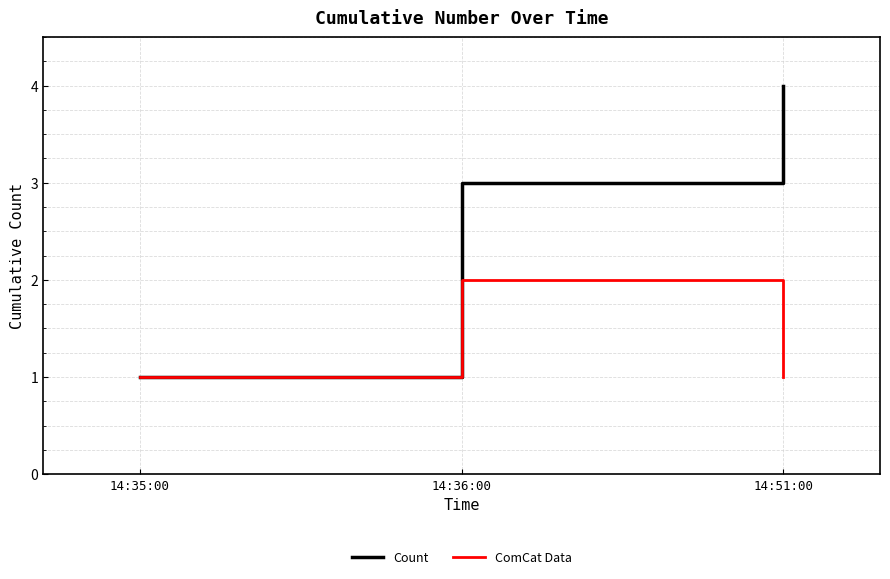

Reading left to right, list all the values displayed in this chart.

Count: 14:35:00=1	14:36:00=3	14:51:00=4
ComCat Data: 14:35:00=1	14:36:00=2	14:51:00=1